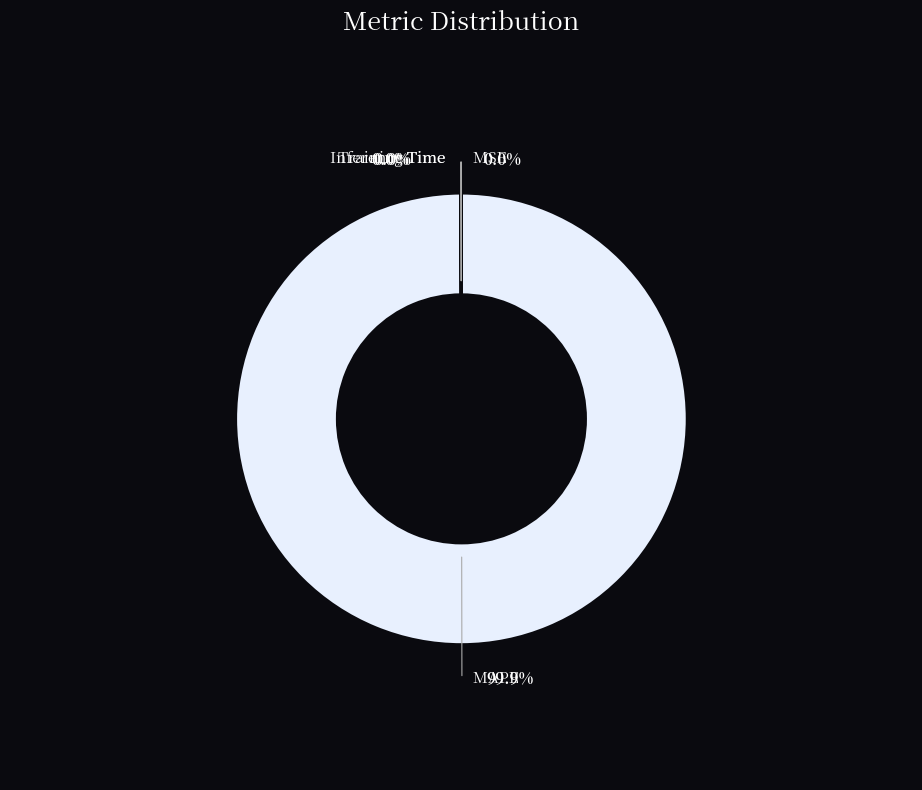

Count the number of slices in the pie.

4